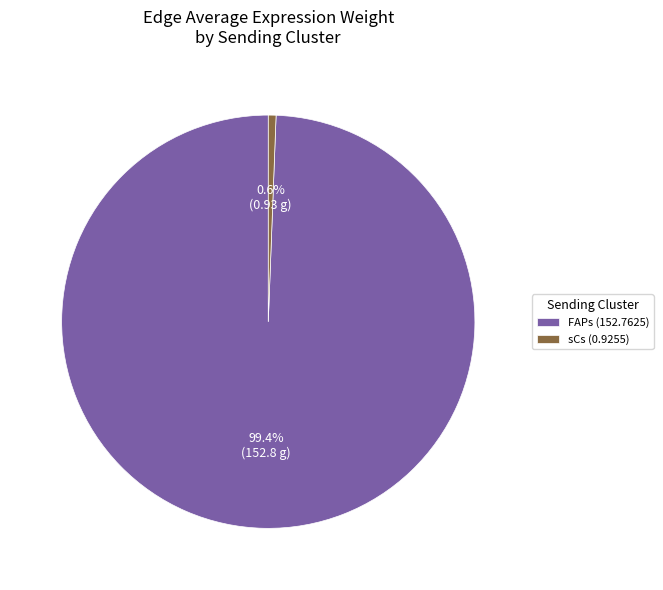

What percentage is the FAPs slice, to the nearest percent?

99%